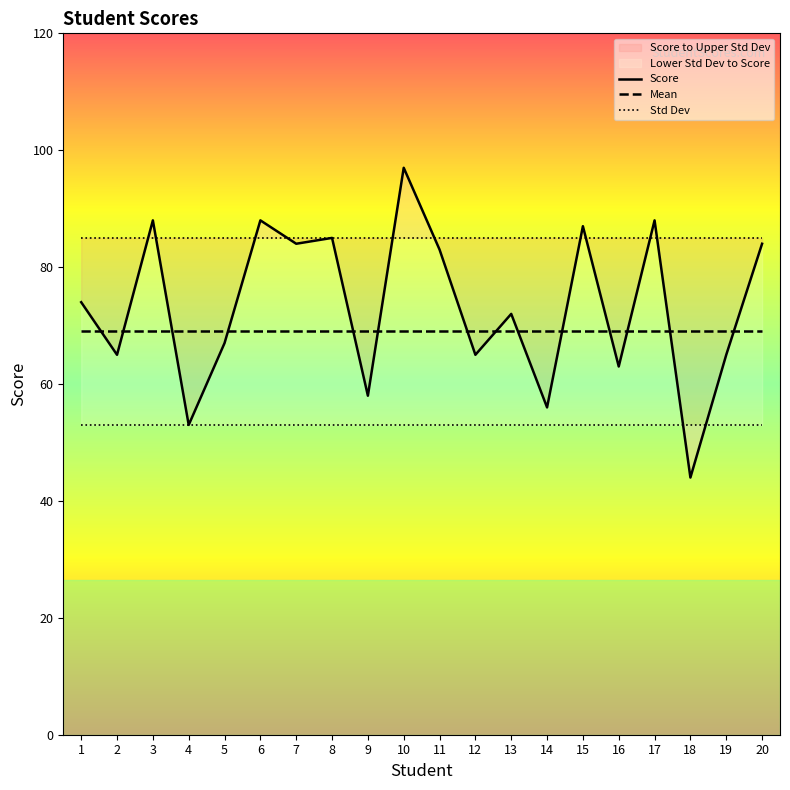

What is the value of the Mean point at the 7th from the left?

69